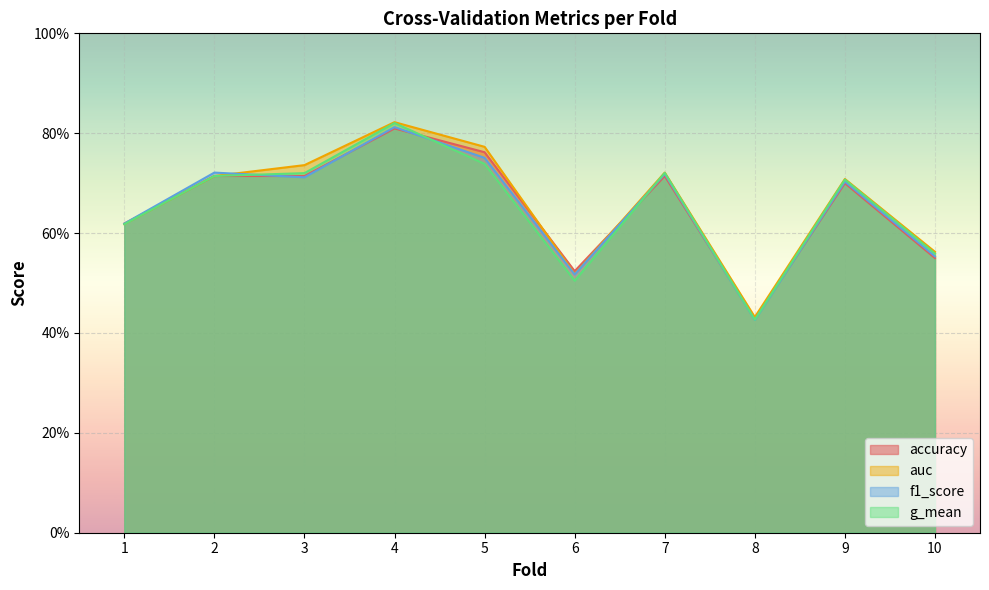

What is the value of the accuracy point at the 3rd from the left?

0.7